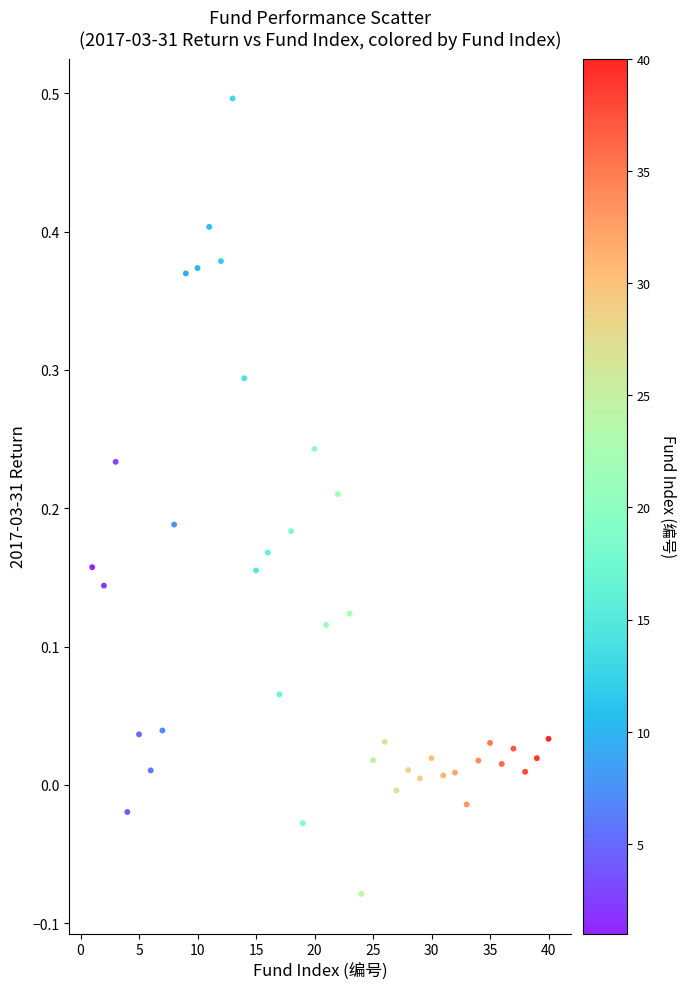

What is the range of Y values (max minus min)?

0.6